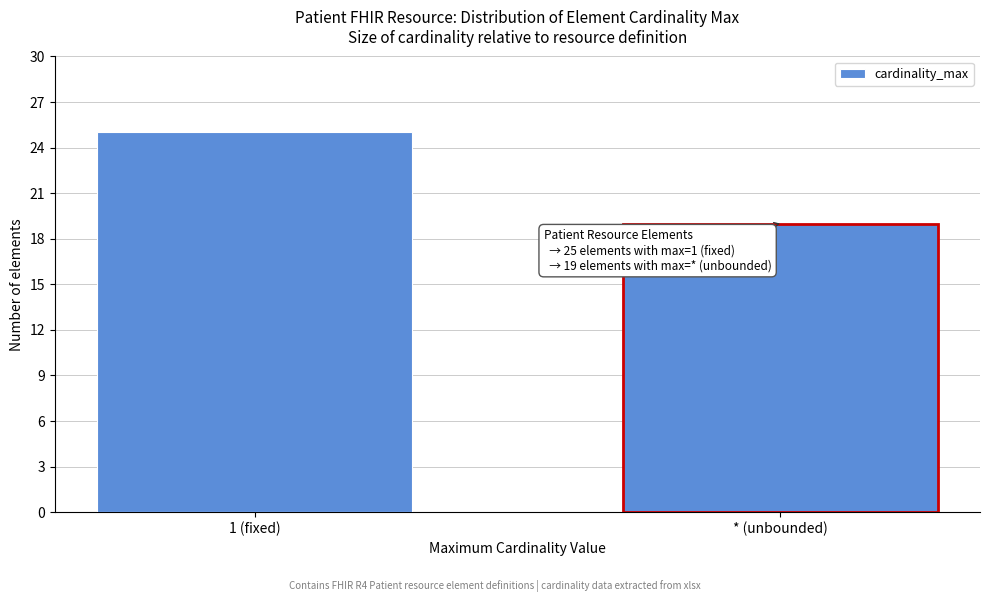

Reading left to right, transcribe all the data shown in this chart.

1 (fixed)=25	* (unbounded)=19